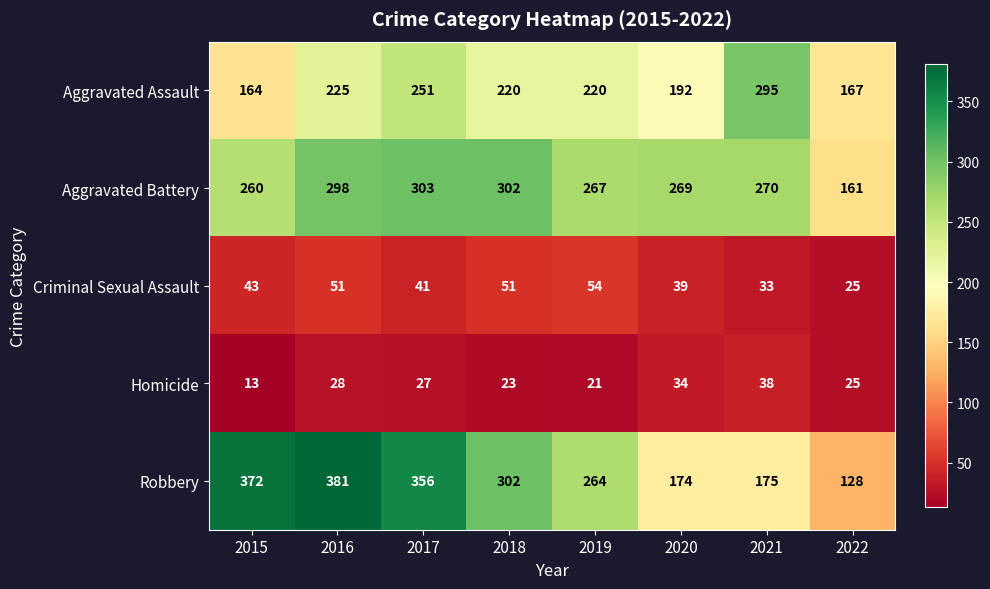

The value of Robbery at 2015 is 372. True or false?

True